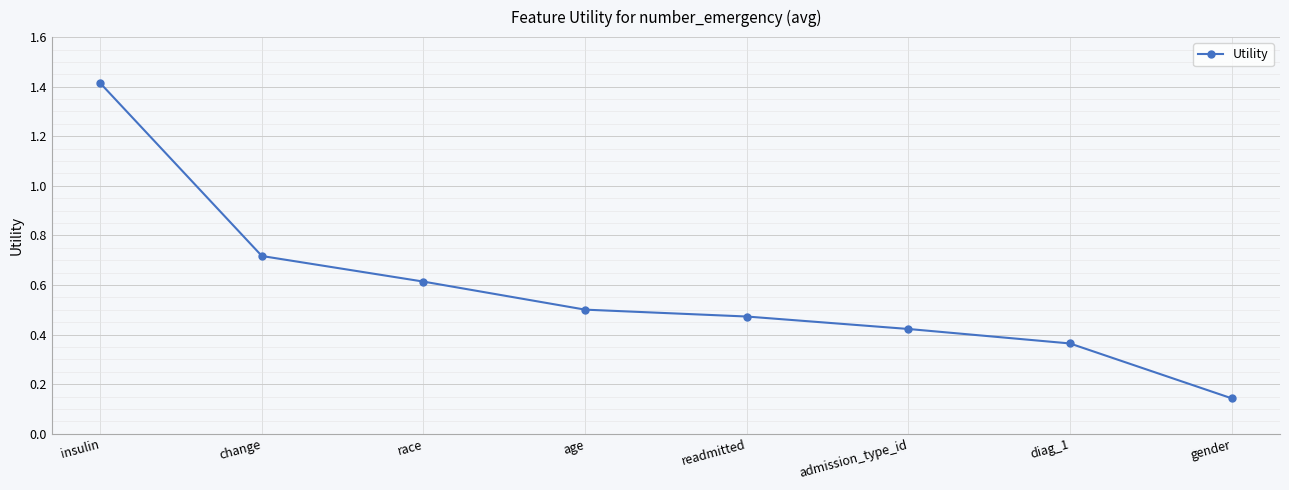

What is the greatest value displayed?

1.4